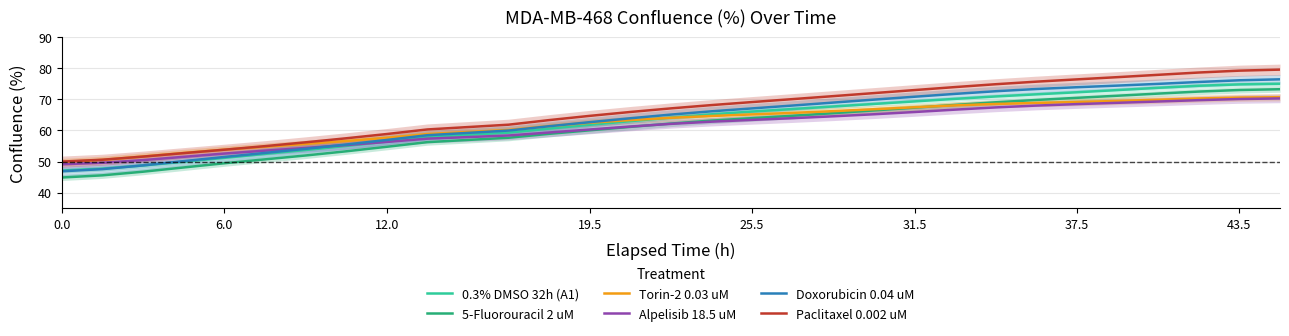

What is the minimum value for Alpelisib 18.5 uM?

49.1